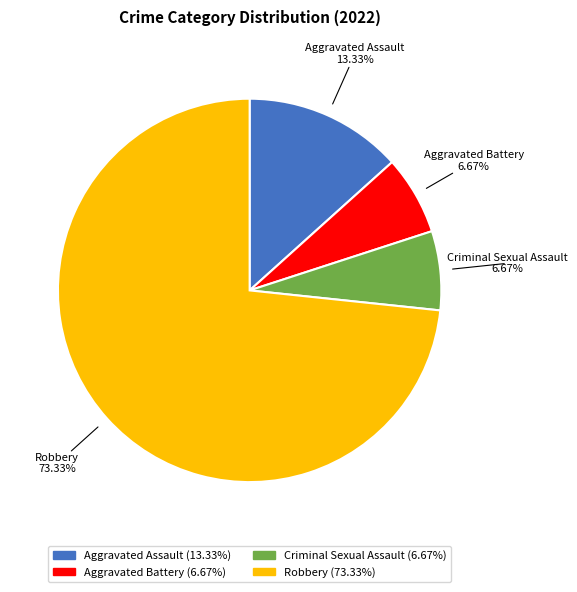

To the nearest percent, what is the difference between the Criminal Sexual Assault and Robbery slice percentages?

67%